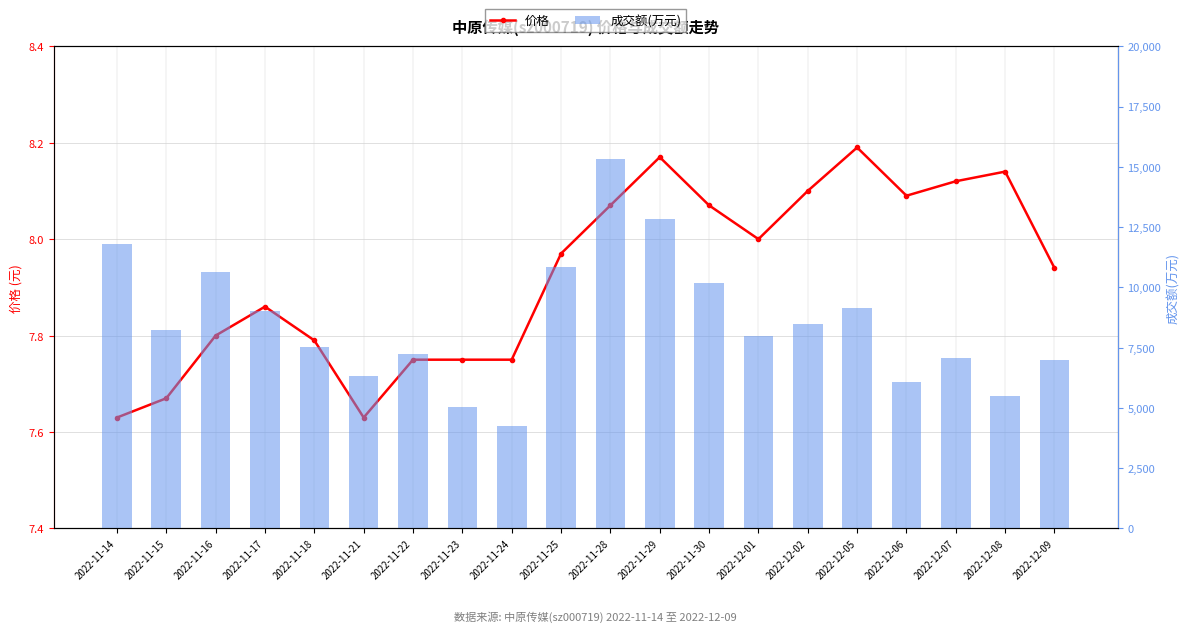

Reading right to left, what are all the values shown in this chart?

价格: 7.9	8.1	8.1	8.1	8.2	8.1	8.0	8.1	8.2	8.1	8.0	7.8	7.8	7.8	7.6	7.8	7.9	7.8	7.7	7.6
成交额(万元): 6995.0	5483.0	7088.0	6070.0	9139.0	8475.0	7982.0	10161.0	12823.0	15340.0	10836.0	4244.0	5049.0	7244.0	6312.0	7513.0	9007.0	10646.0	8243.0	11787.0